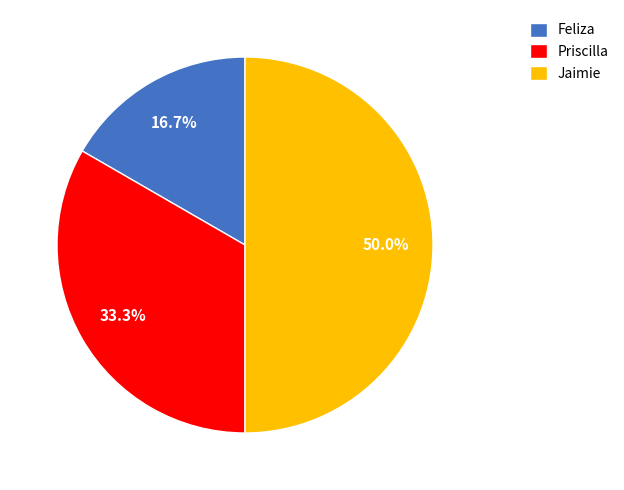

What is the ratio of the value at Priscilla to the value at Feliza?

2.0